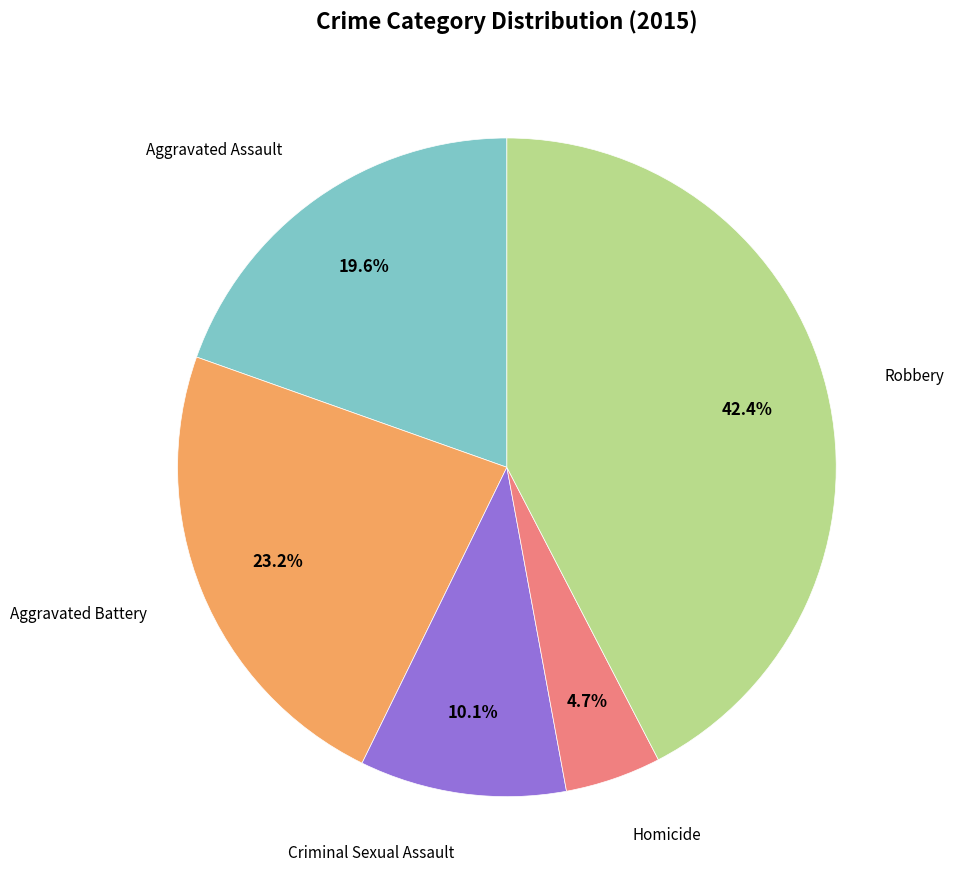

Does any single category account for the majority?

No